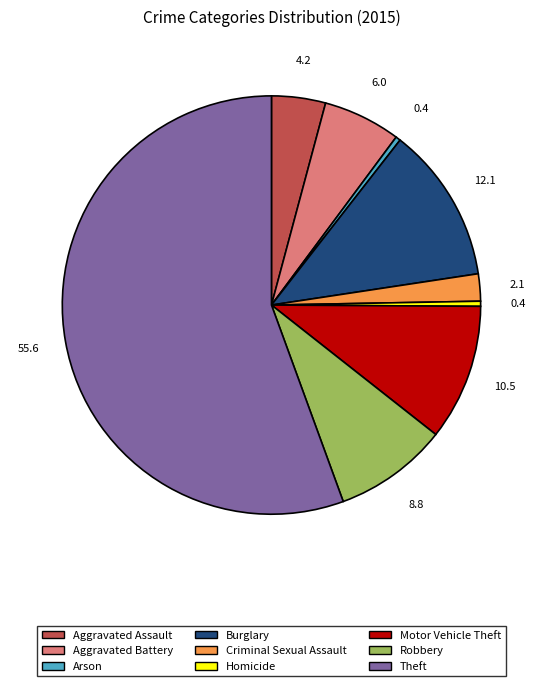

Does any single category account for the majority?

Yes